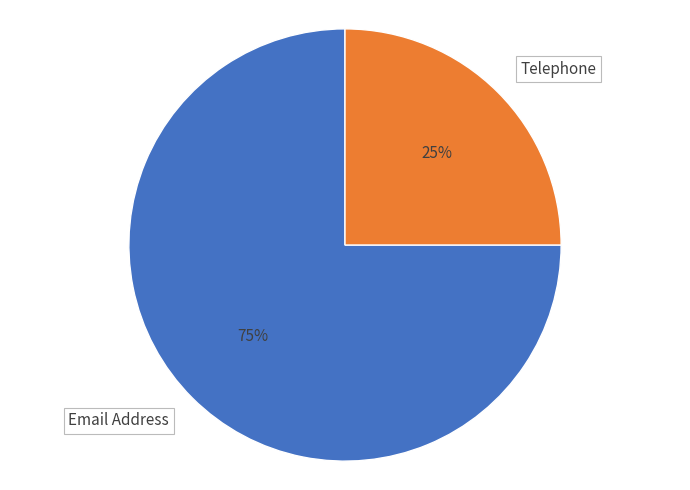

To the nearest percent, what percentage of the pie is Email Address?

75%